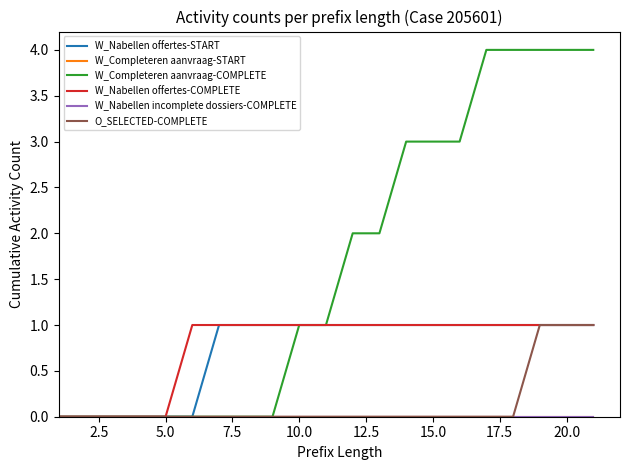

Is this an area chart (filled region under the line)?

No